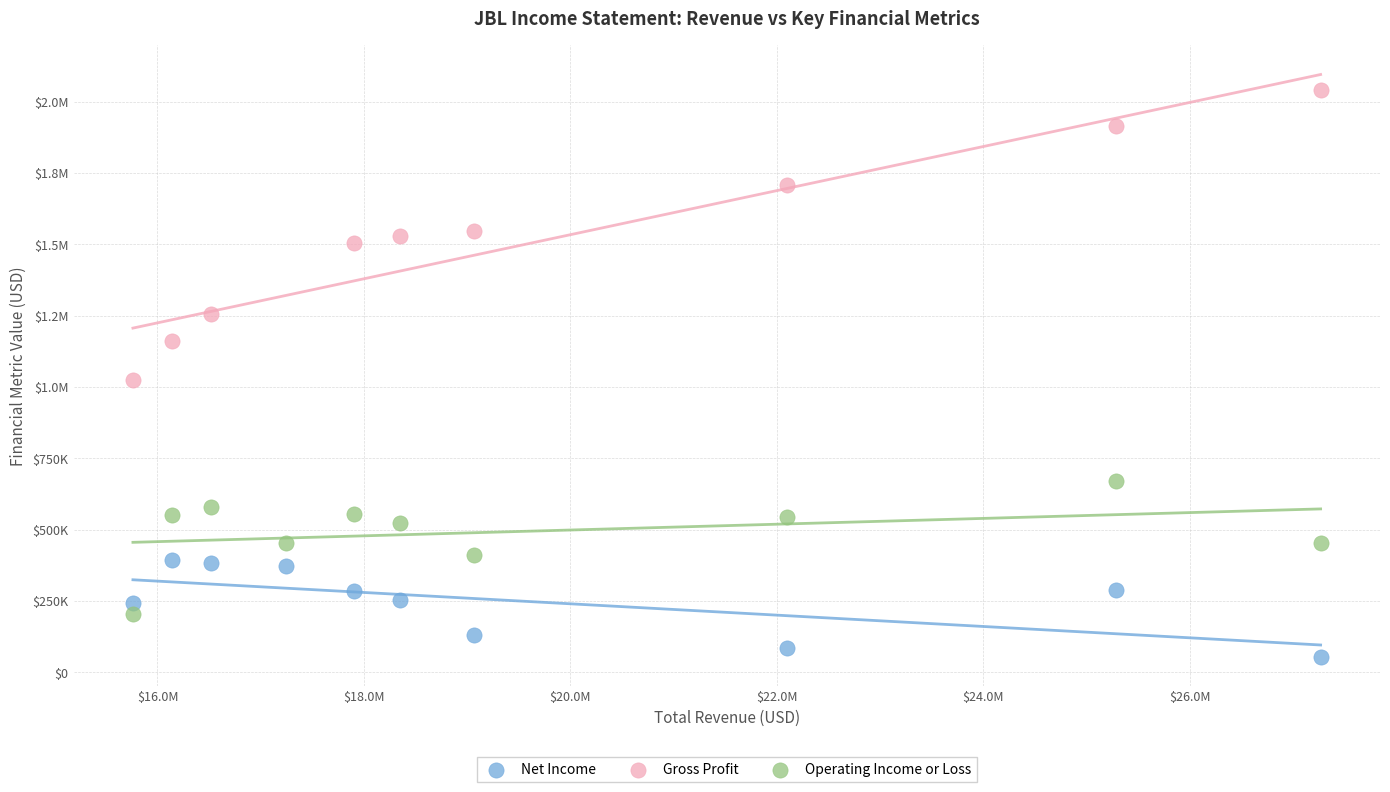

What are all the series names shown in the legend?

Net Income, Gross Profit, Operating Income or Loss